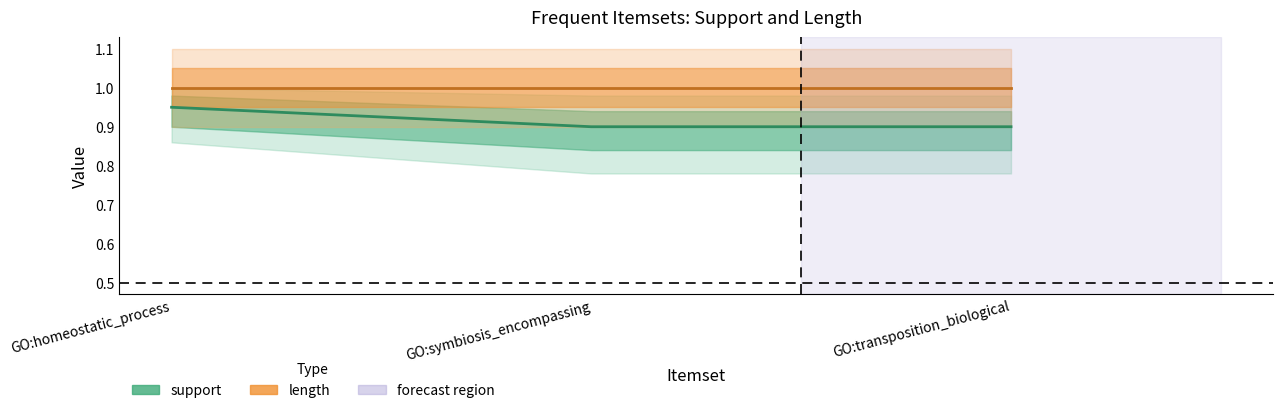

At how many categories does at least one series exceed 0?

3